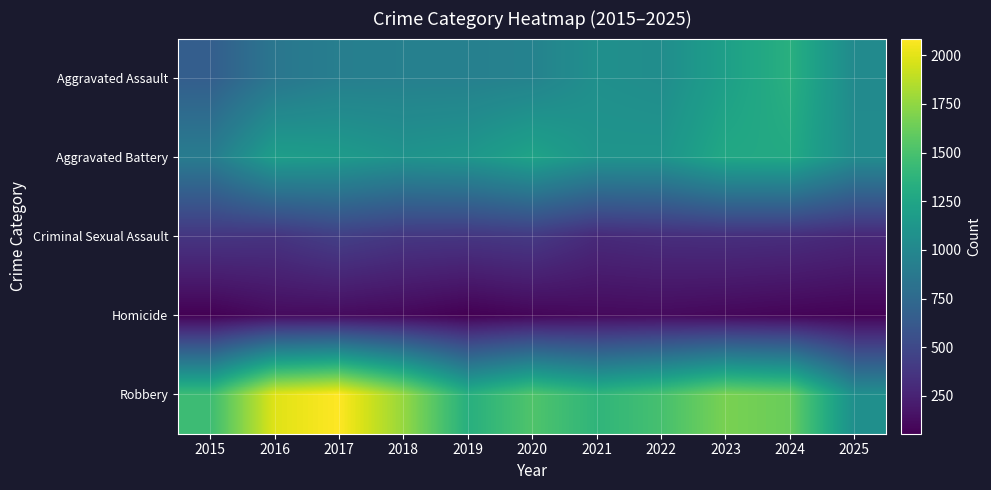

Which series has the largest range (max minus min)?

Robbery